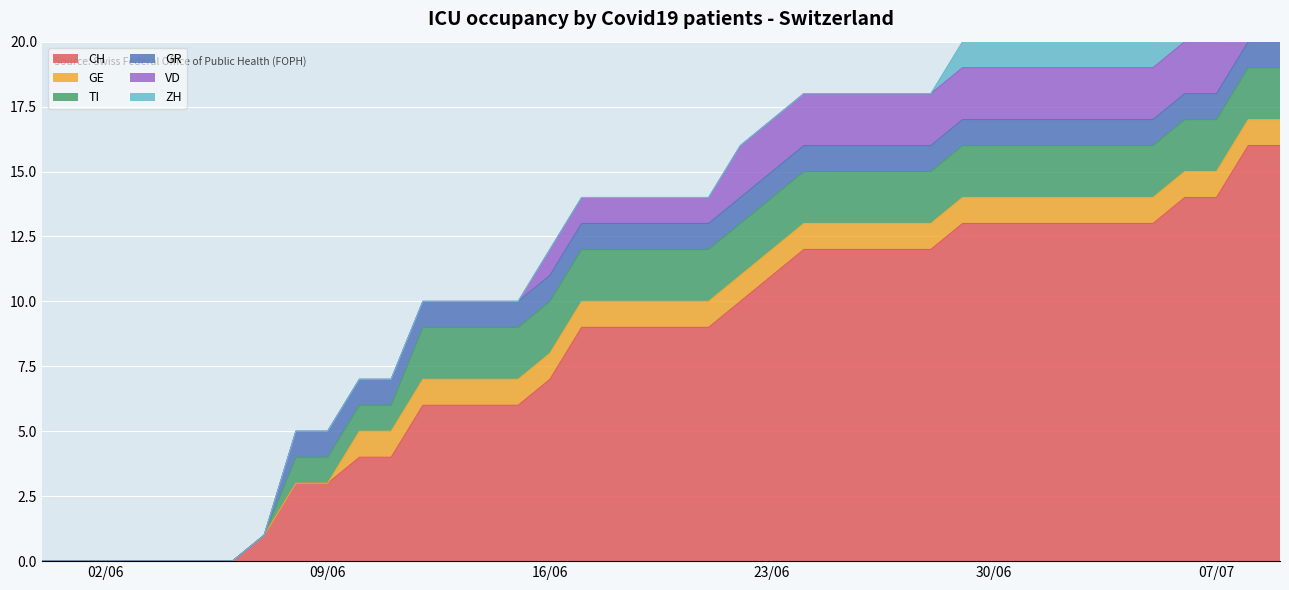

True or false: GE and TI intersect in this chart.

False